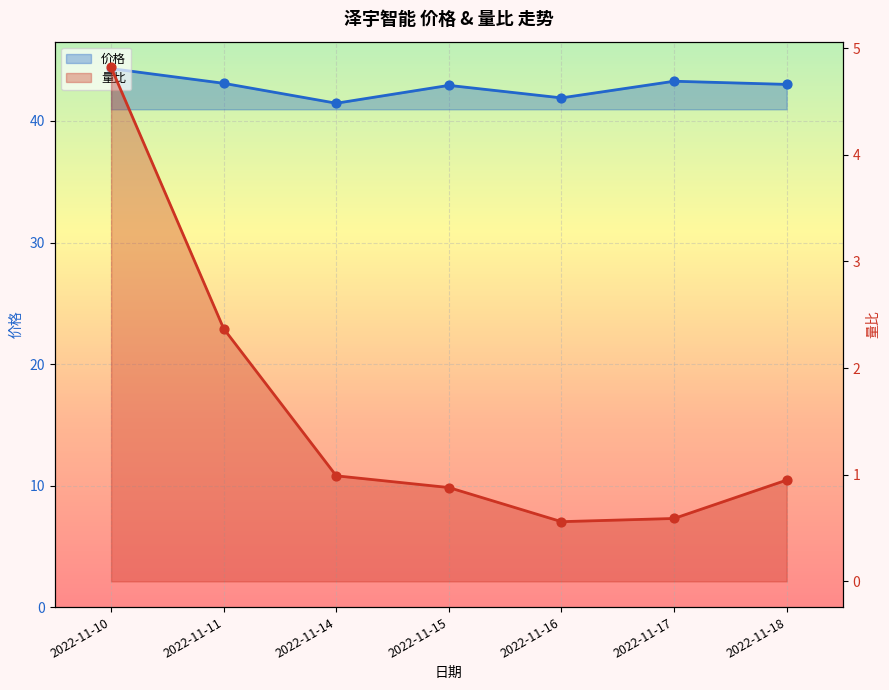

What are all the series names shown in the legend?

价格, 量比